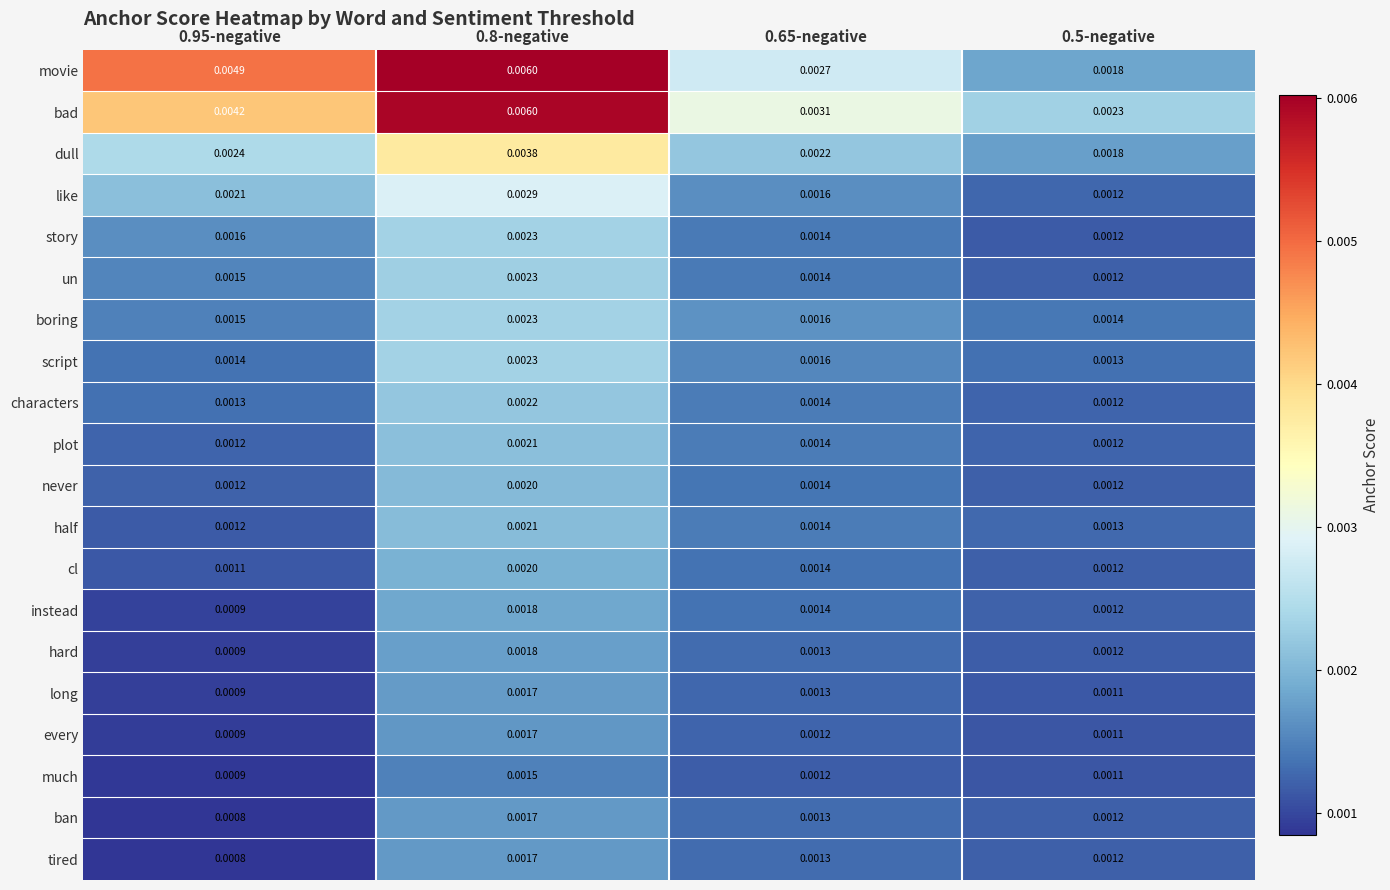

Is the value of tired at 0.95-negative greater than the value of every at 0.95-negative?

No